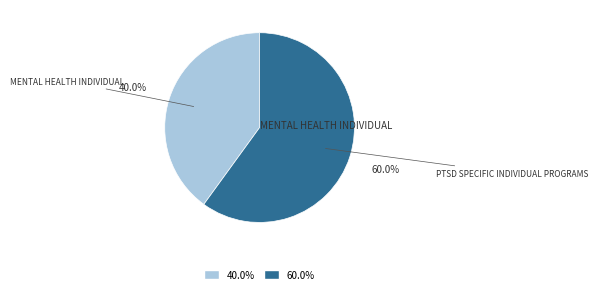

Is there any slice that represents more than half of the pie?

Yes